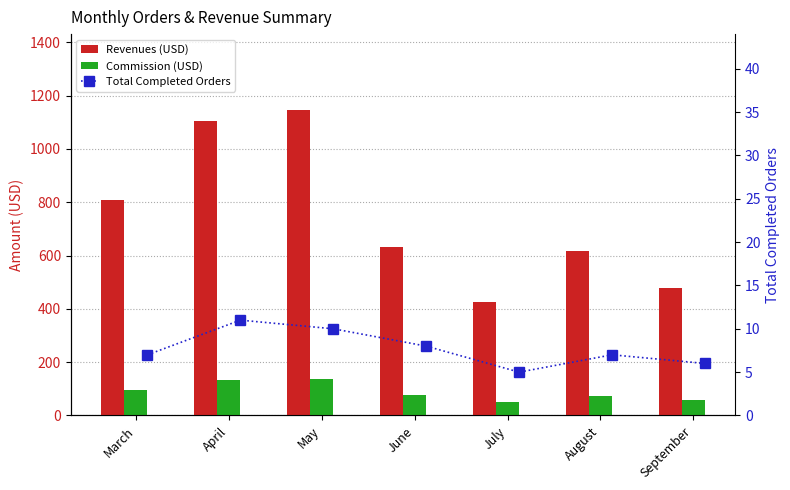

What is the total value across all series at May?

1291.7